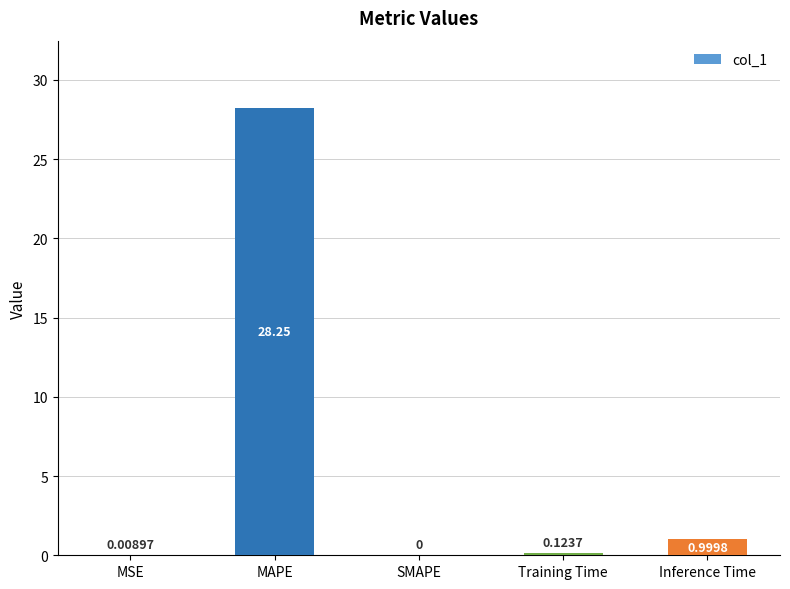

What is the change in value from MSE to Training Time?

+0.1